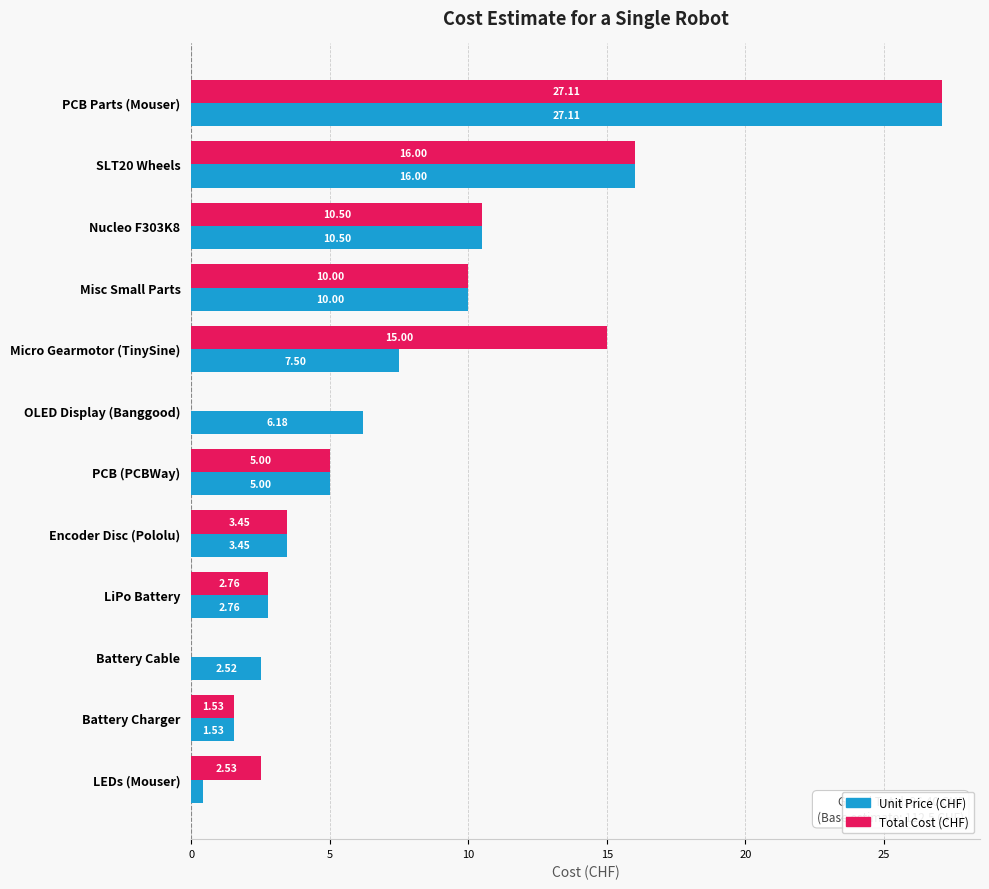

Which series has the largest total across all categories?

Total Cost (CHF)